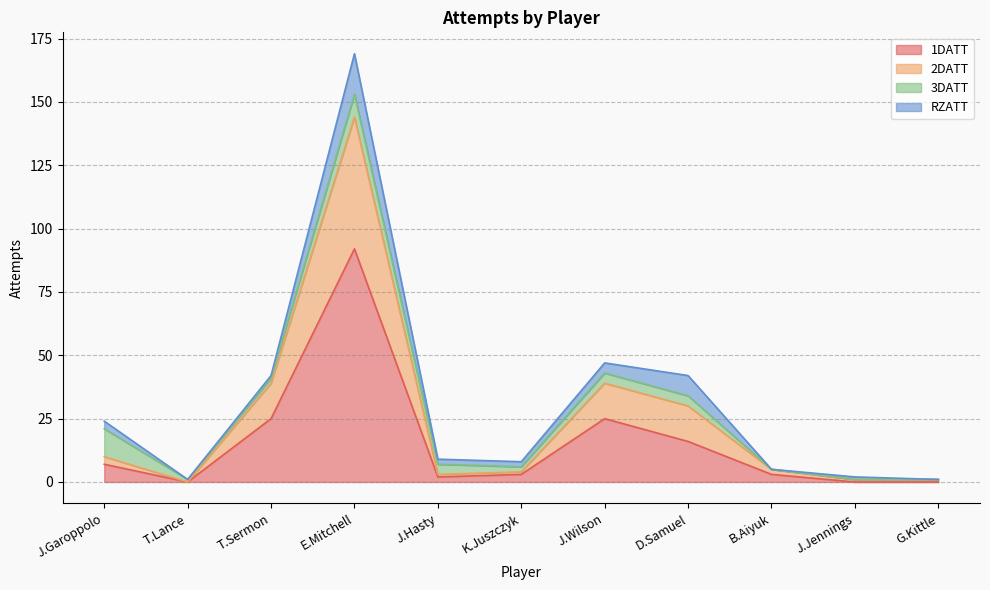

Rank the categories by 1DATT value from lowest to highest.

T.Lance, J.Jennings, G.Kittle, J.Hasty, K.Juszczyk, B.Aiyuk, J.Garoppolo, D.Samuel, T.Sermon, J.Wilson, E.Mitchell